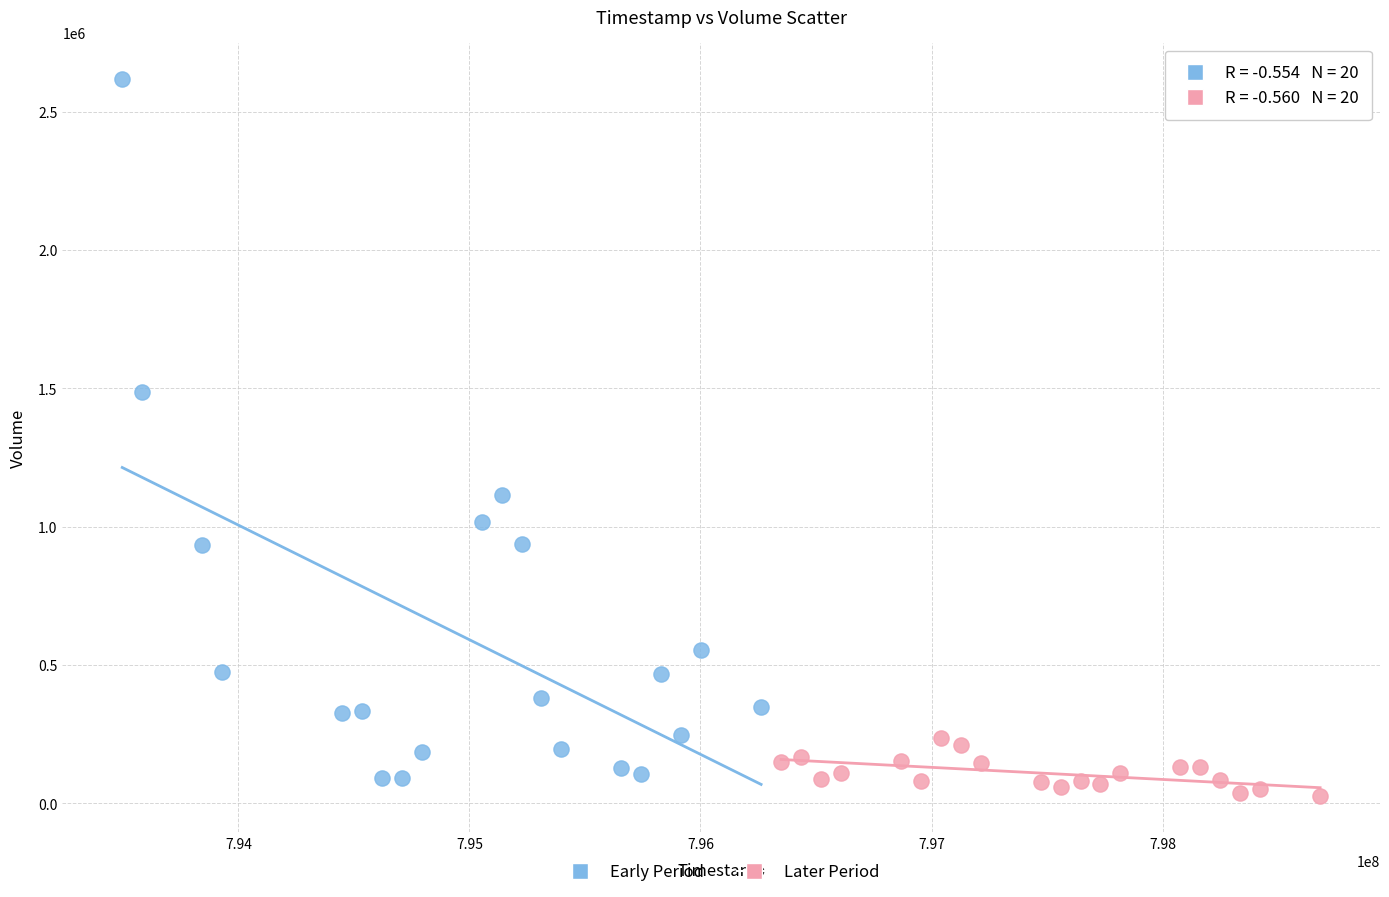

Which series reaches the minimum Y coordinate?

Later Period